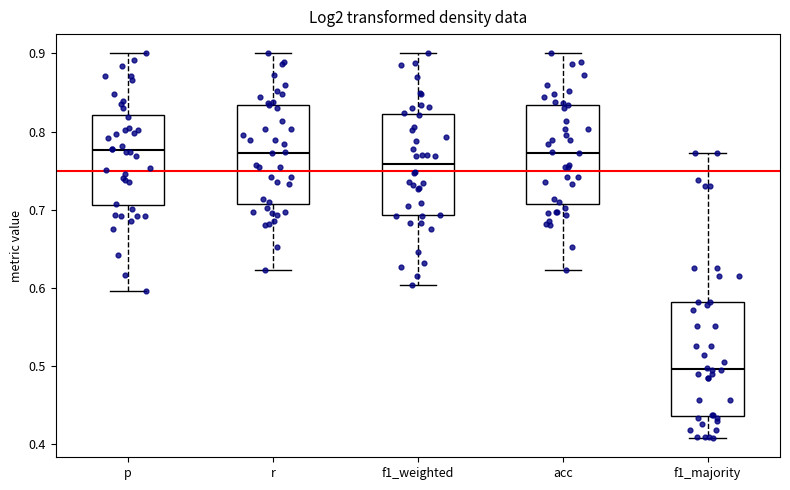

Where does the upper whisker of the box for f1_majority end on the y-axis? The values are not printed on the chart, so give them approximately, as read against the axis.

0.77